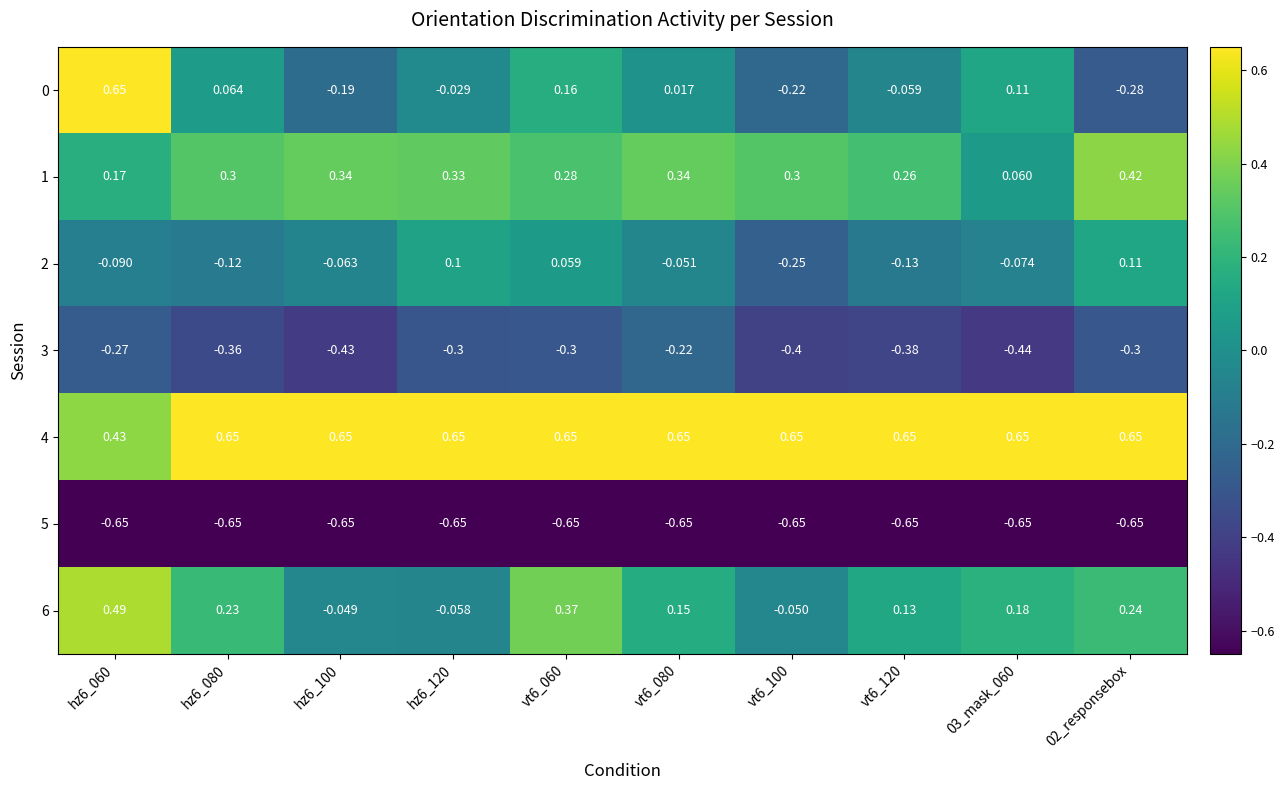

Which series has the largest total across all categories?

4